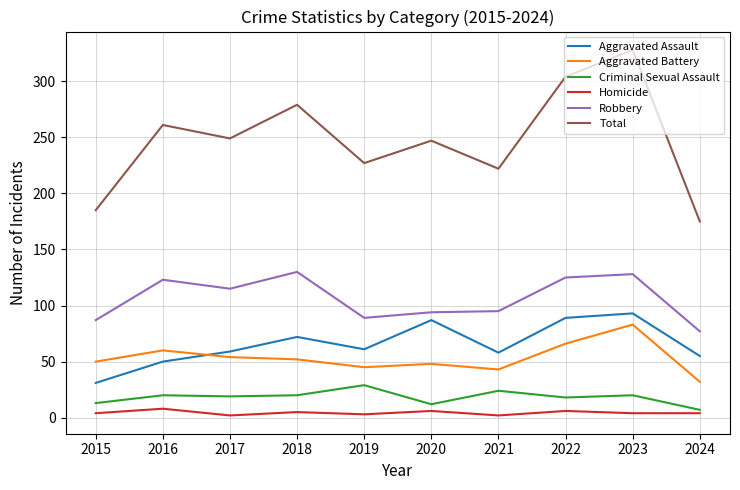

Is the value of Criminal Sexual Assault at 2018 greater than the value of Aggravated Assault at 2023?

No